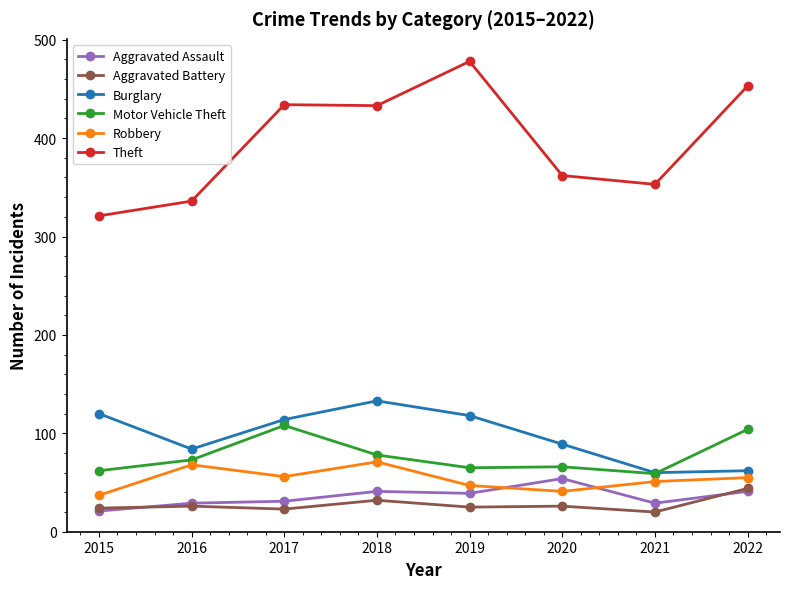

Which series has the largest total across all categories?

Theft